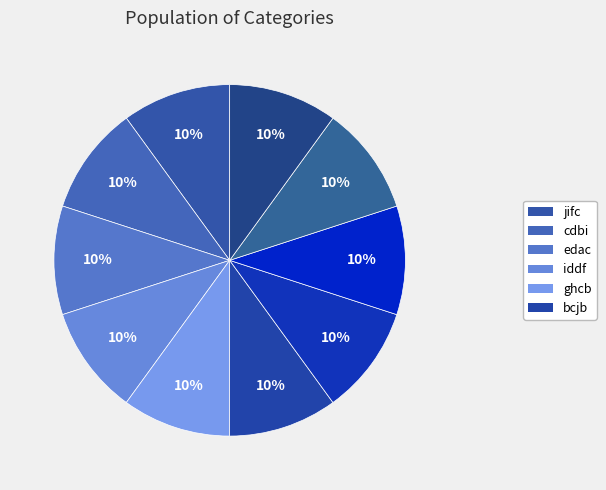

Count the number of slices in the pie.

10